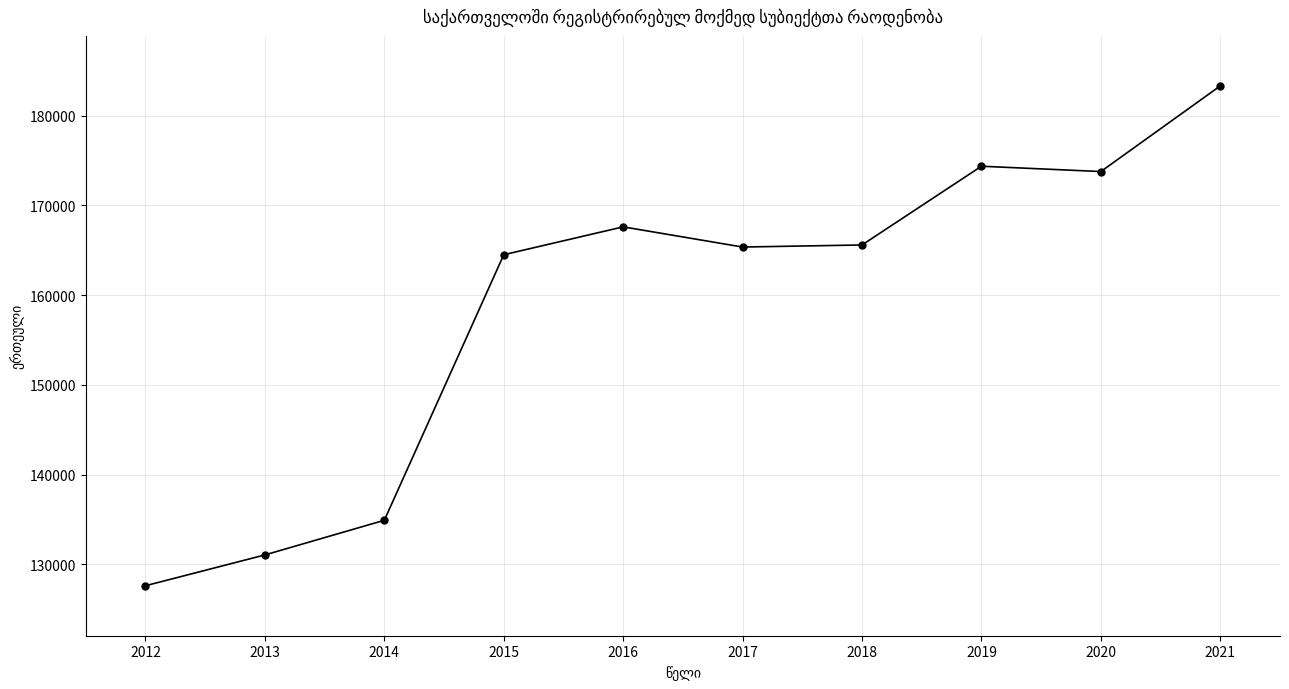

At which label does the data first exceed 165588?

2016